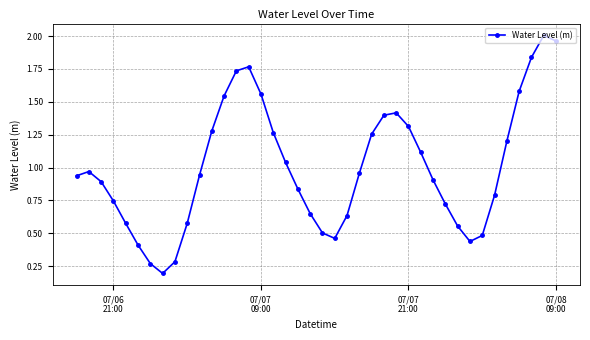

How many lines are shown in the chart?

1